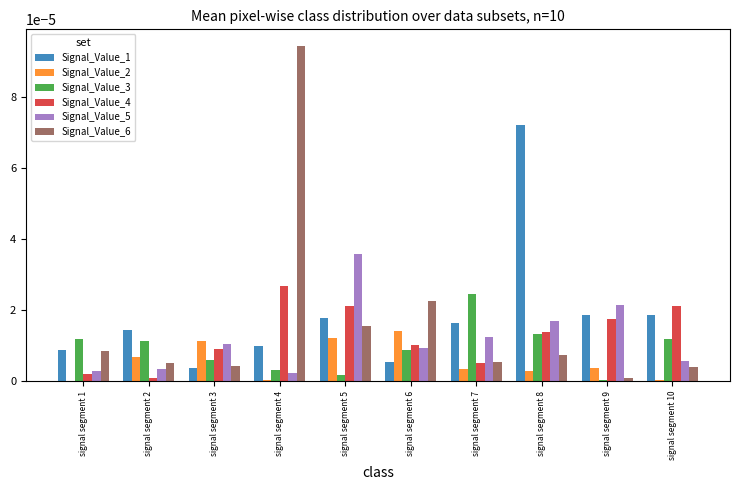

How many groups of bars are there?

10